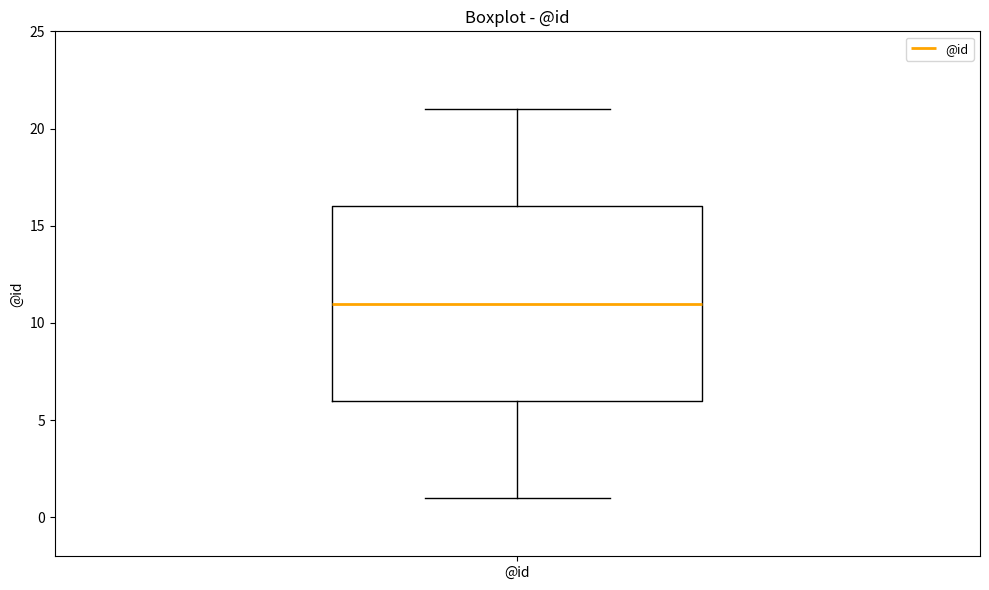

Read this box plot against the y-axis: the position of the median line, the range covered by the box, and the ends of both whiskers. The values are not printed on the chart, so give them approximately, as read against the axis.

median 11, box 6 to 16, whiskers 1 to 21